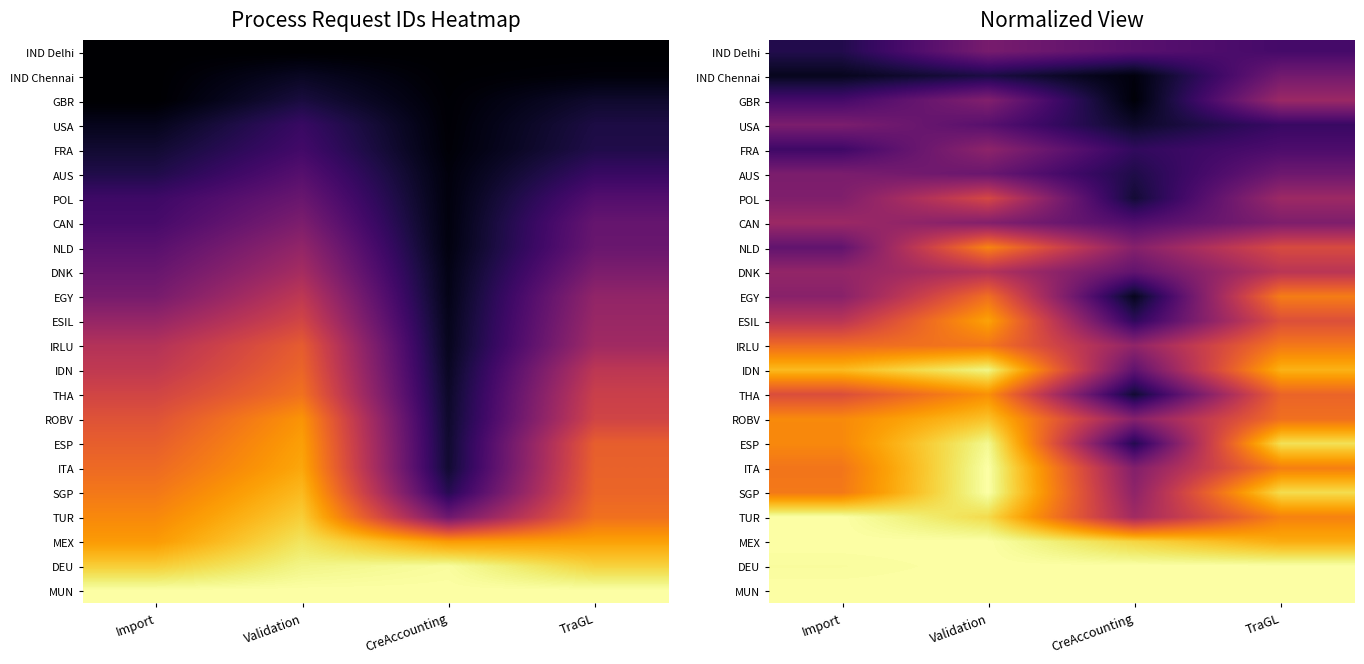

What is the total value across all series at Import?

12.6